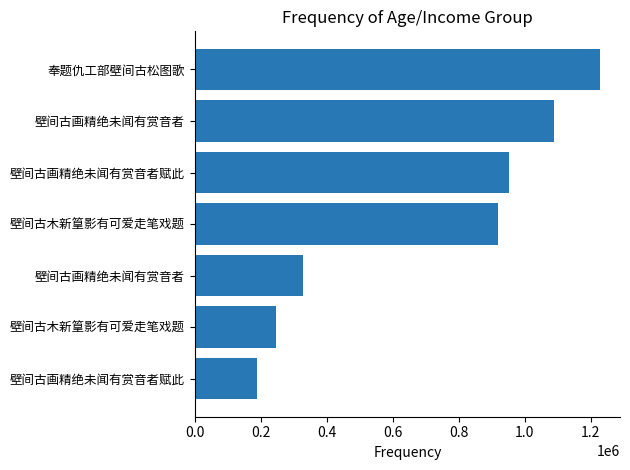

What is the average value?

706524